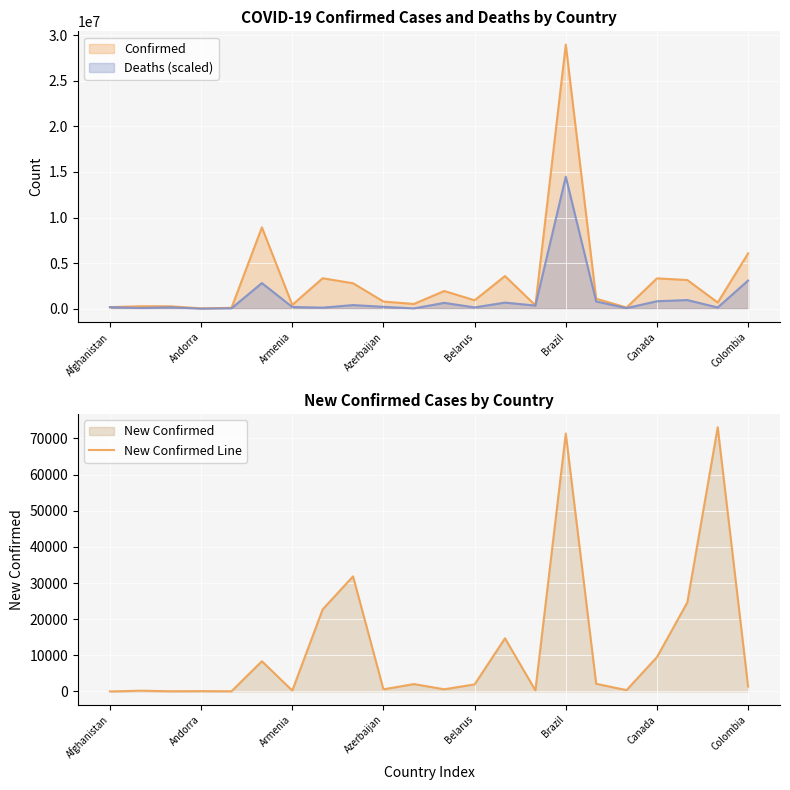

How many values are below 1949?

11